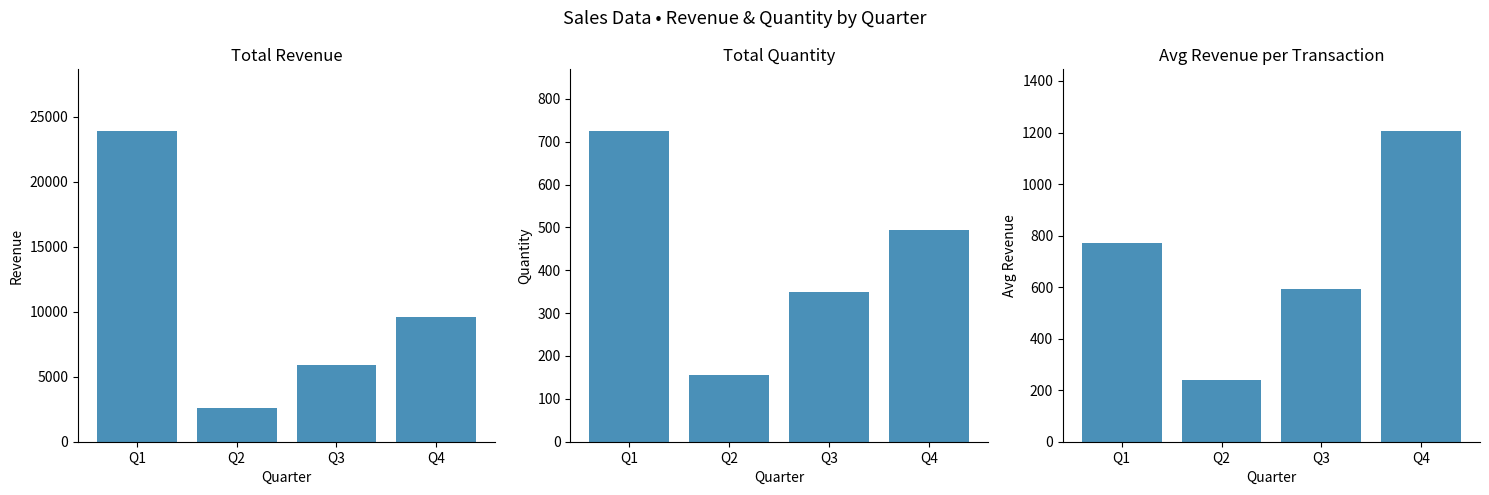

What is the average value of the Revenue series?

10515.3